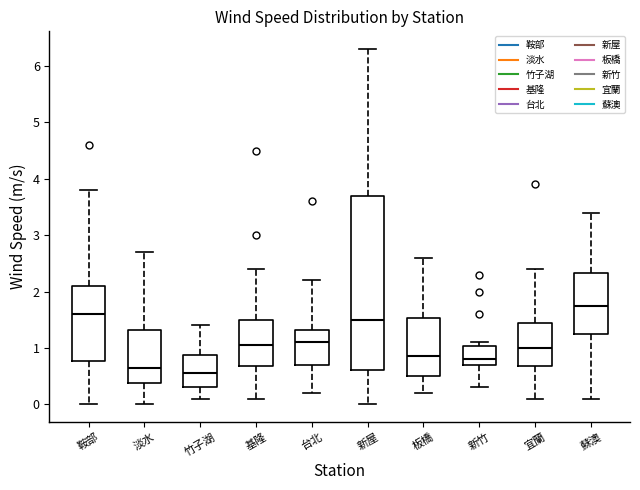

Where is the upper edge of the box for 竹子湖 on the y-axis? The values are not printed on the chart, so give them approximately, as read against the axis.

0.9